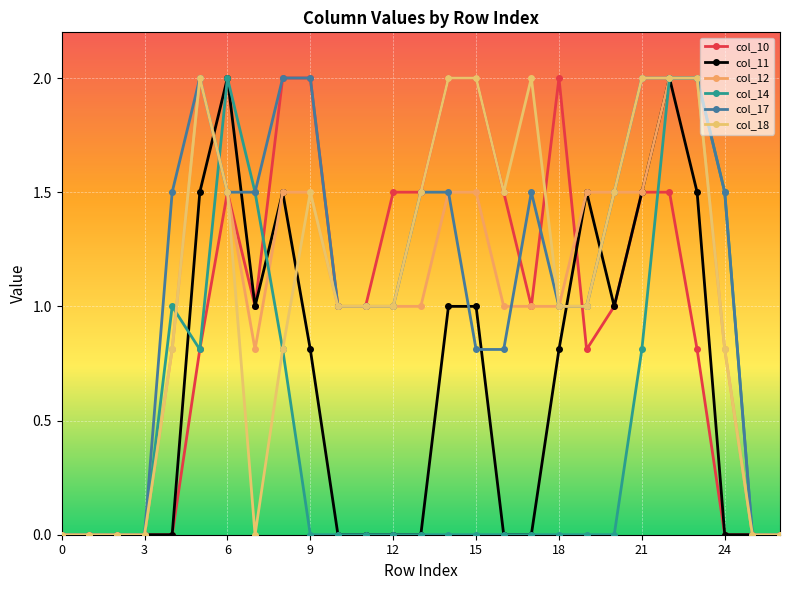

What are all the series names shown in the legend?

col_10, col_11, col_12, col_14, col_17, col_18